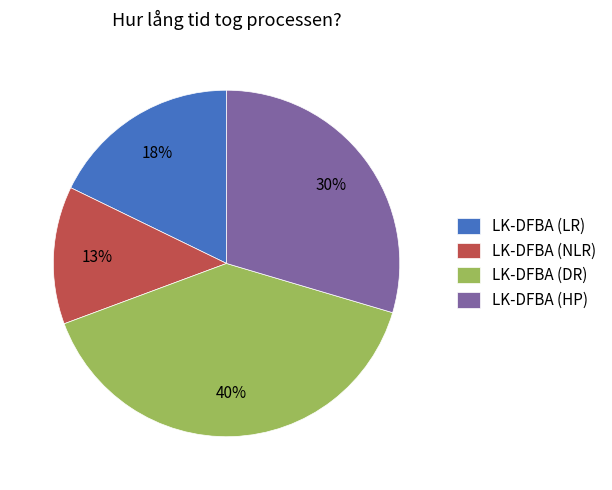

Which slice is the largest?

LK-DFBA (DR)